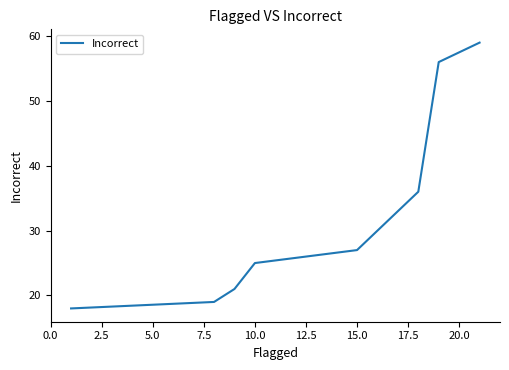

What is the maximum value shown in the chart?

59